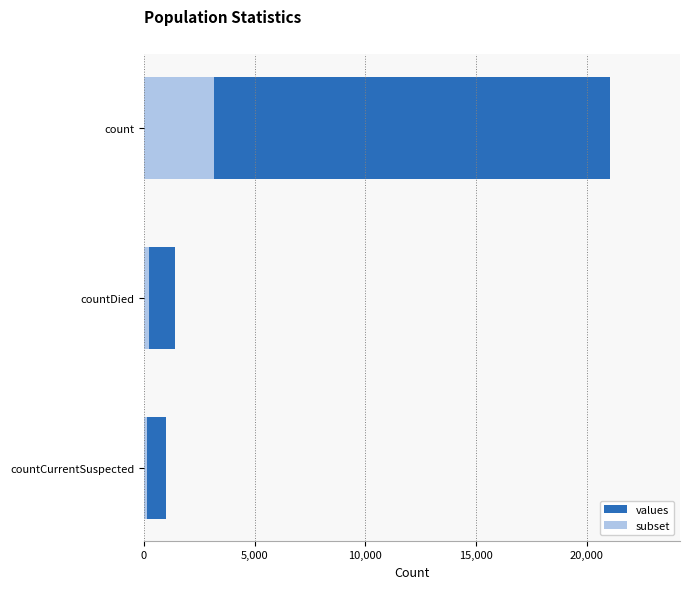

Rank the series by their maximum value, from lowest to highest.

subset, values